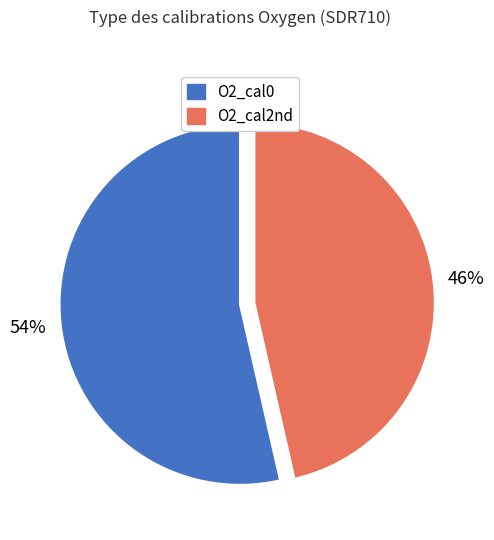

What percentage is the O2_cal2nd slice, to the nearest percent?

46%